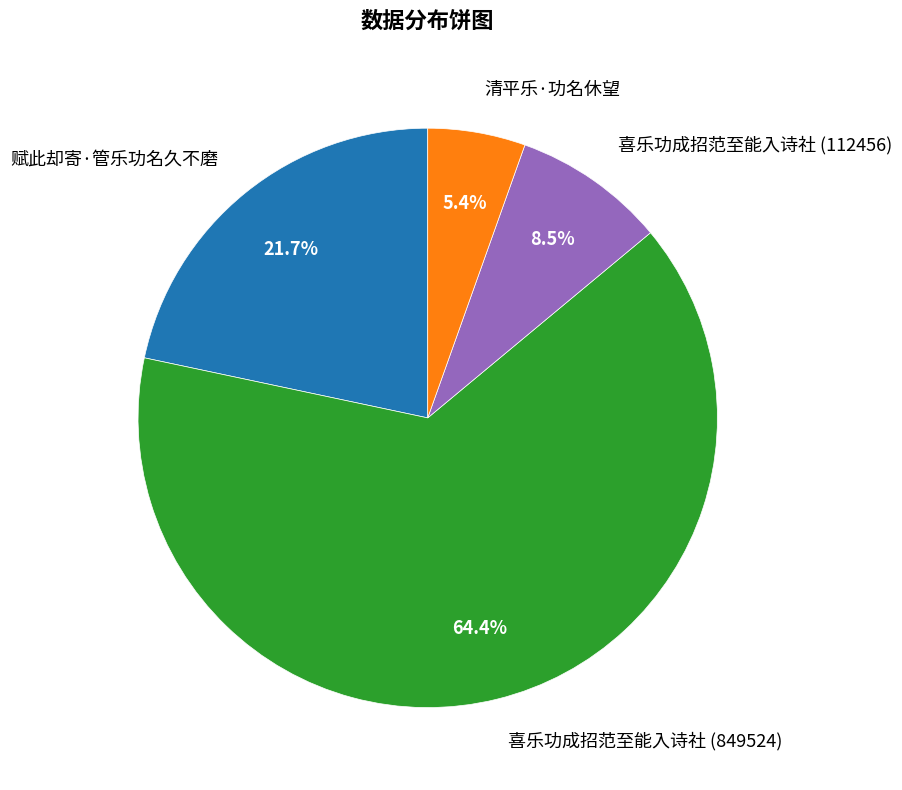

Which slice is the largest?

喜乐功成招范至能入诗社 (849524)